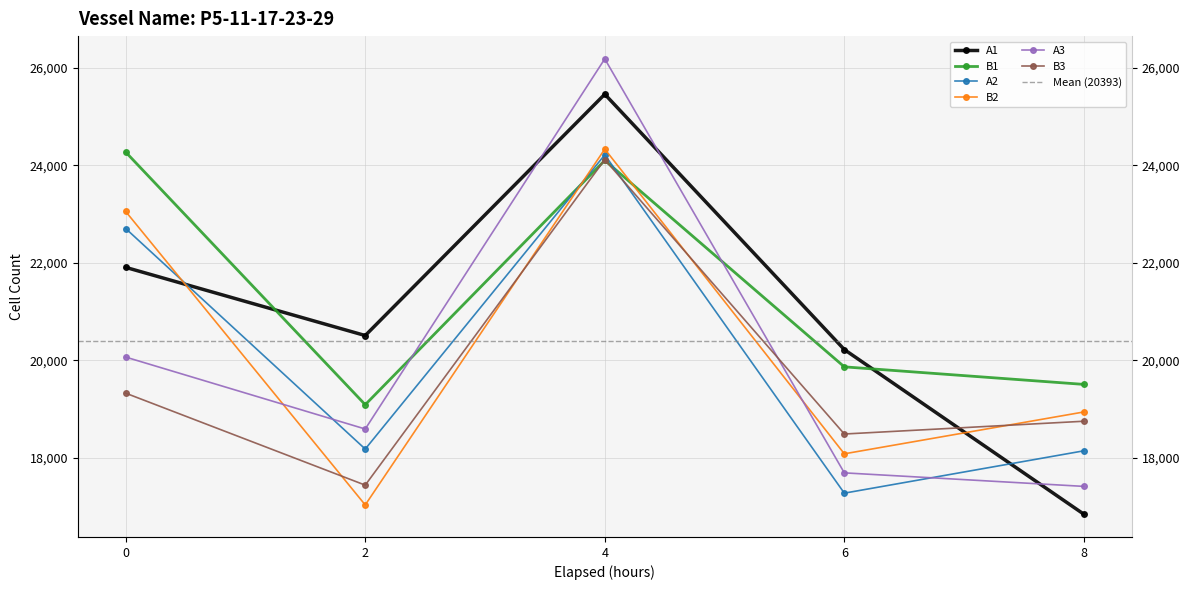

Reading left to right, transcribe all the data shown in this chart.

A1: 21905.0	20507.7	25454.9	20220.0	16844.8
B1: 24268.2	19089.8	24098.6	19865.6	19505.9
A2: 22701.4	18180.4	24211.7	17276.3	18144.5
B2: 23050.6	17034.8	24329.9	18082.8	18940.8
A3: 20065.9	18591.4	26179.3	17692.4	17415.0
B3: 19326.1	17440.7	24114.1	18488.8	18750.7